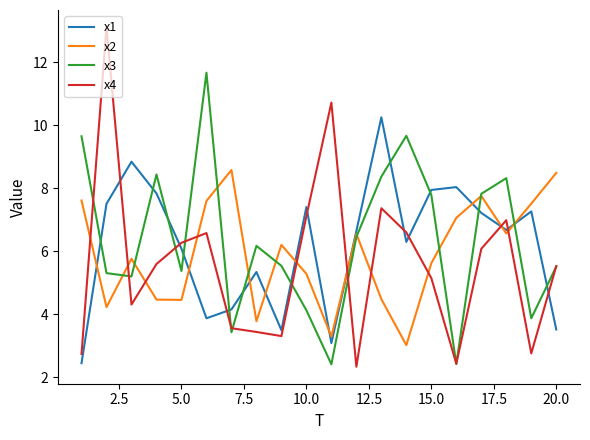

True or false: x1 and x3 intersect in this chart.

True